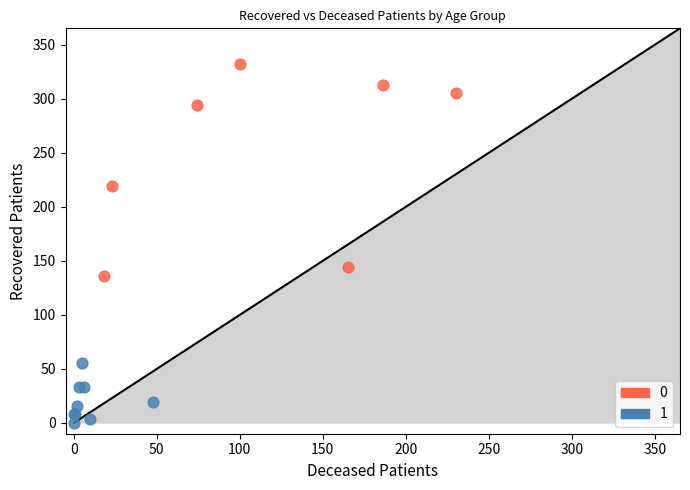

What are all the series names shown in the legend?

0, 1